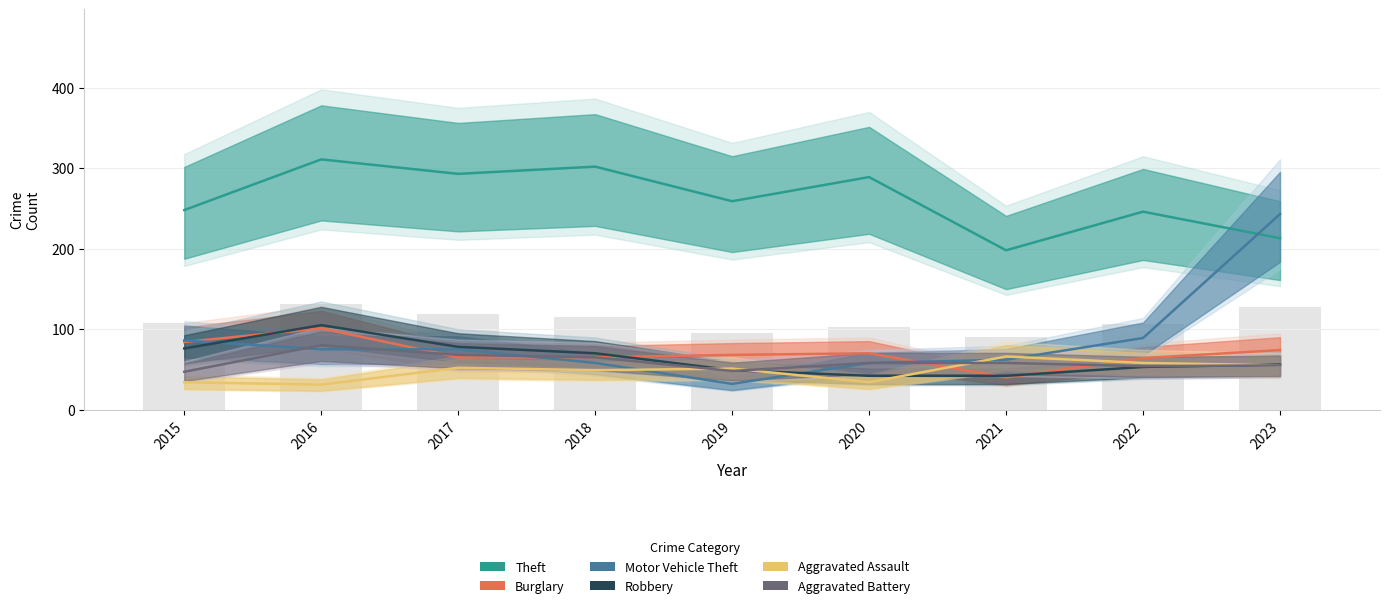

What is the difference between the maximum and minimum values in the Robbery series?

63